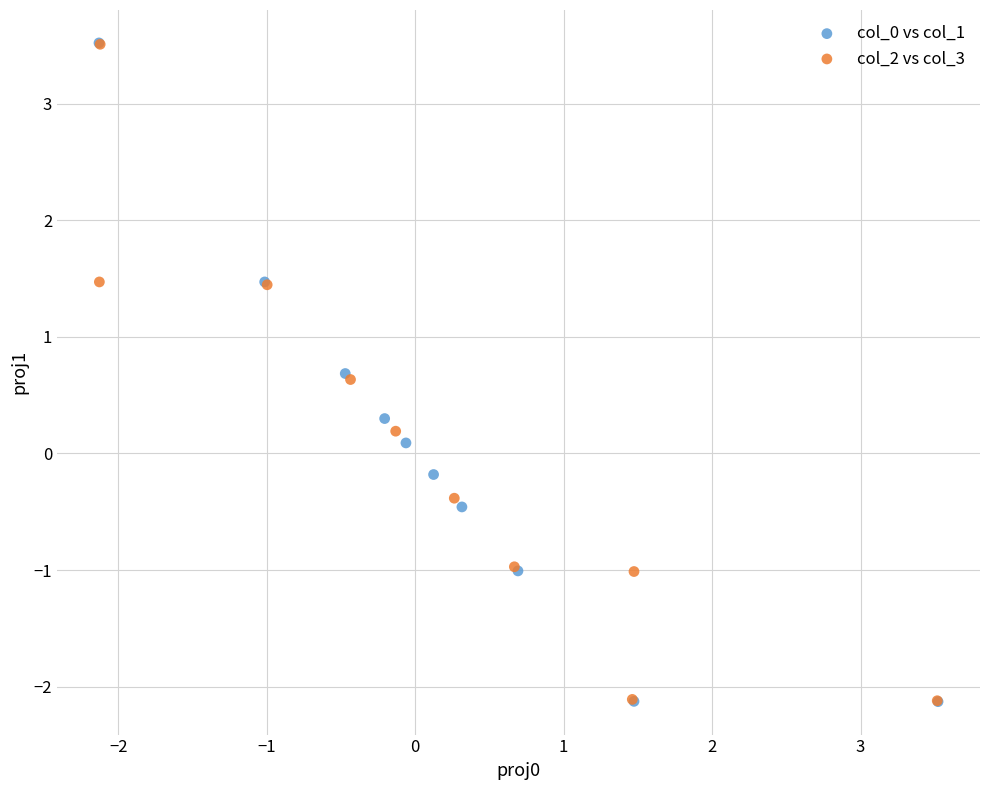

What are all the series names shown in the legend?

col_0 vs col_1, col_2 vs col_3